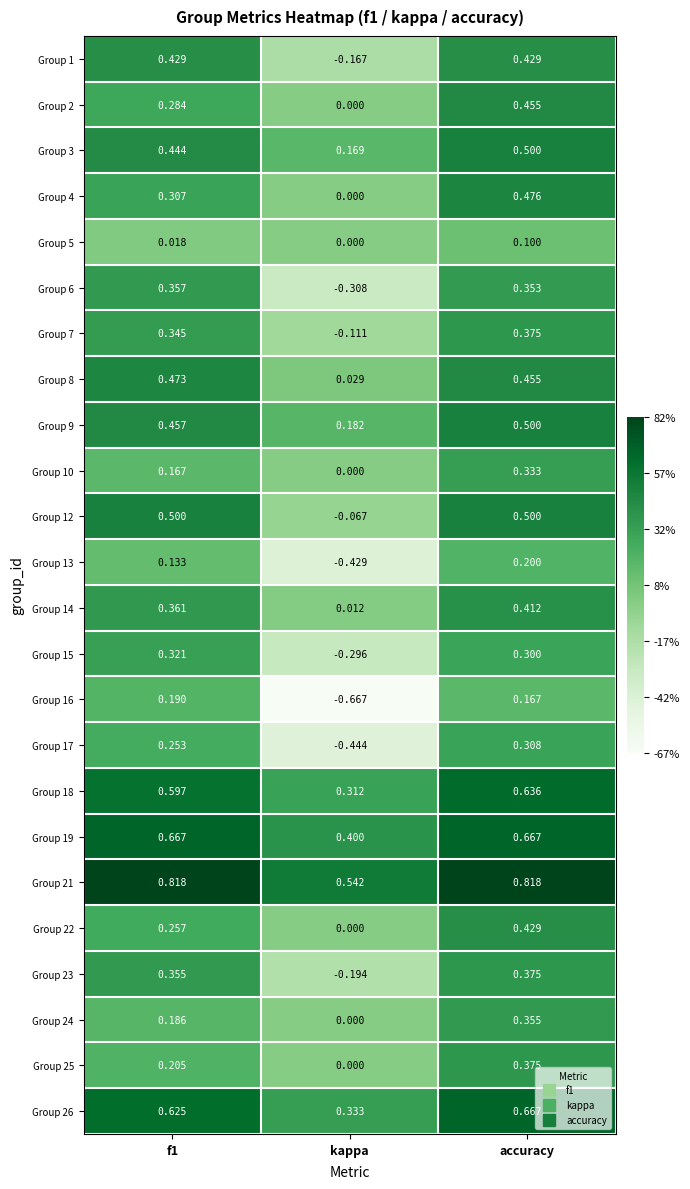

How many values in the Group 12 series exceed 0?

2